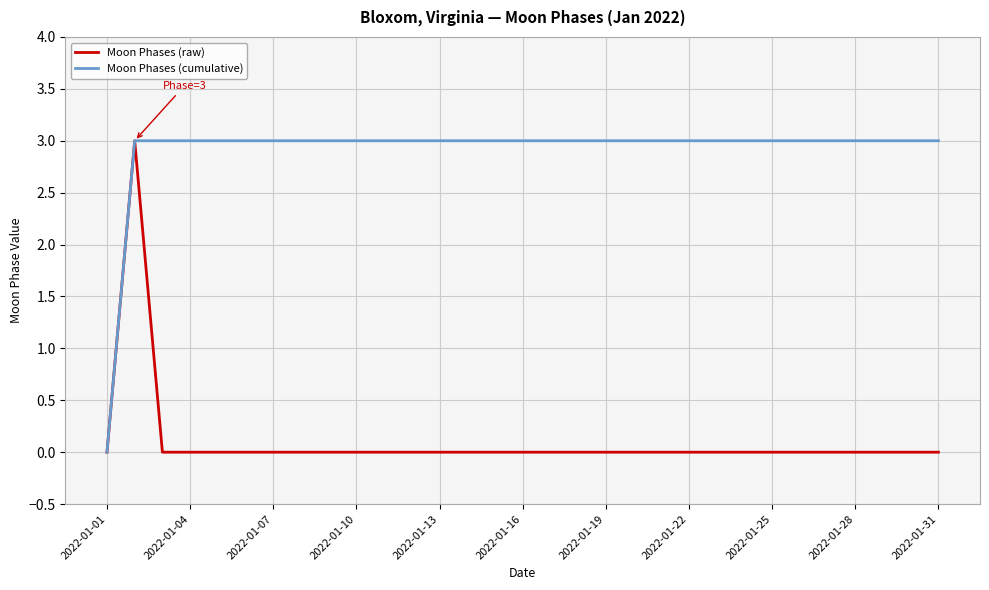

Which series has the largest total across all categories?

Moon Phases (cumulative)